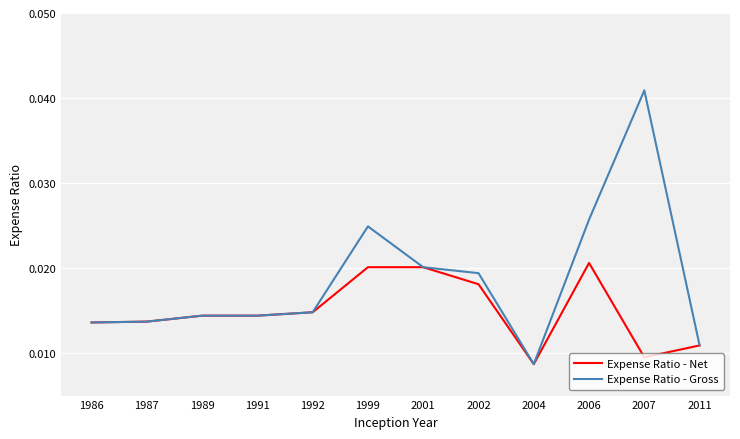

Where is Expense Ratio - Net nearest to the value 0?

2004